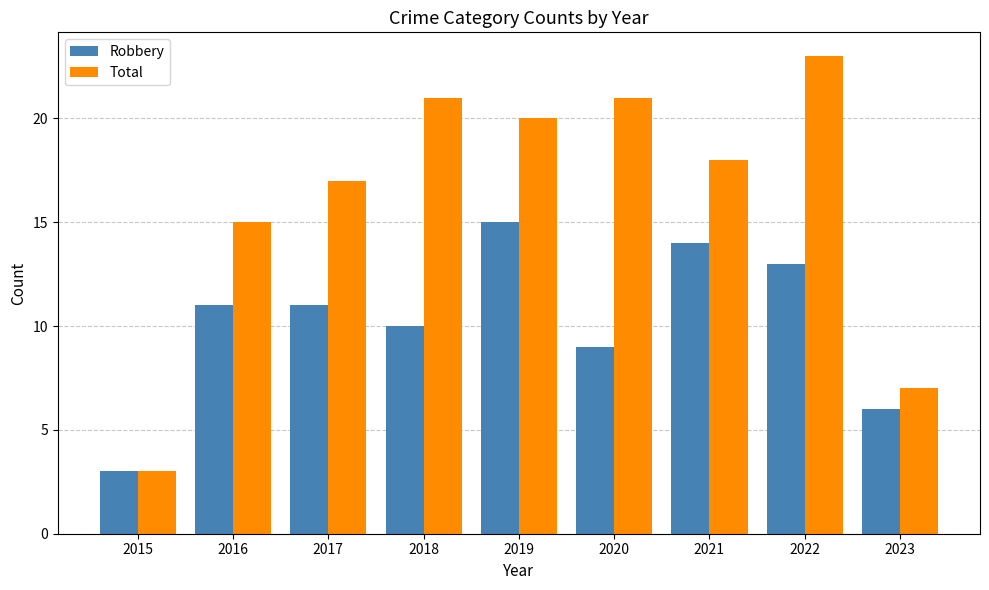

Are the bars grouped side by side (vs. stacked)?

Yes